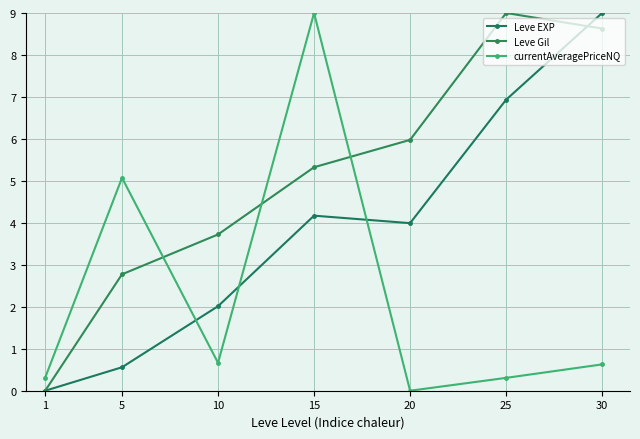

How many lines are shown in the chart?

3